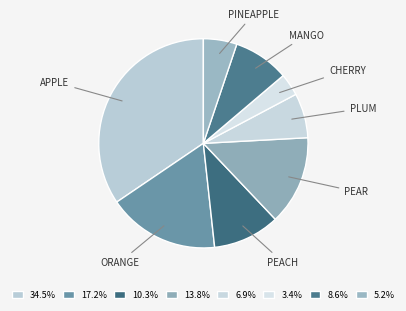

Count the number of slices in the pie.

8